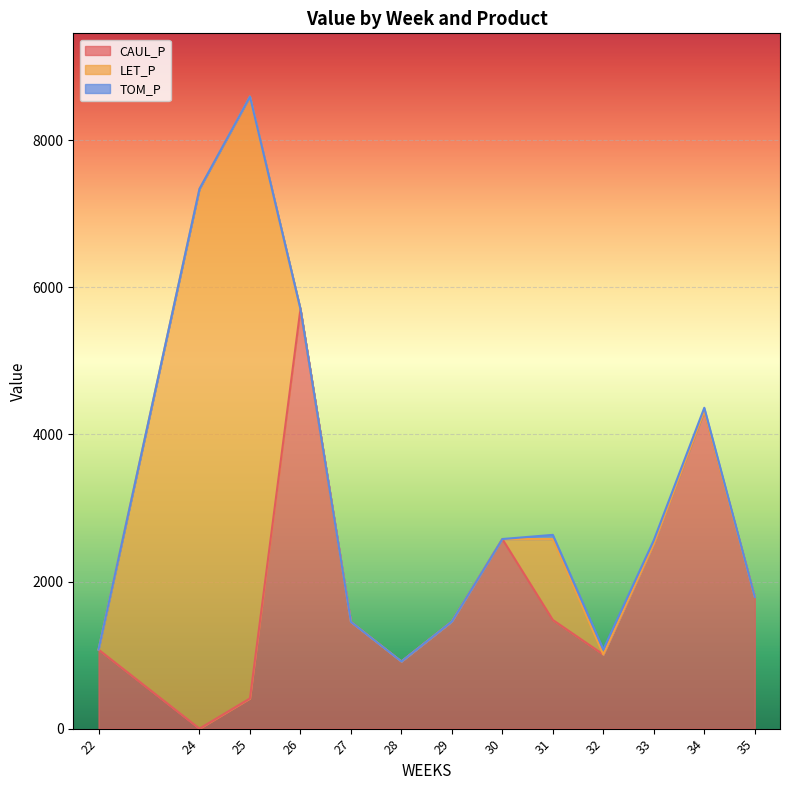

What are all the series names shown in the legend?

CAUL_P, LET_P, TOM_P